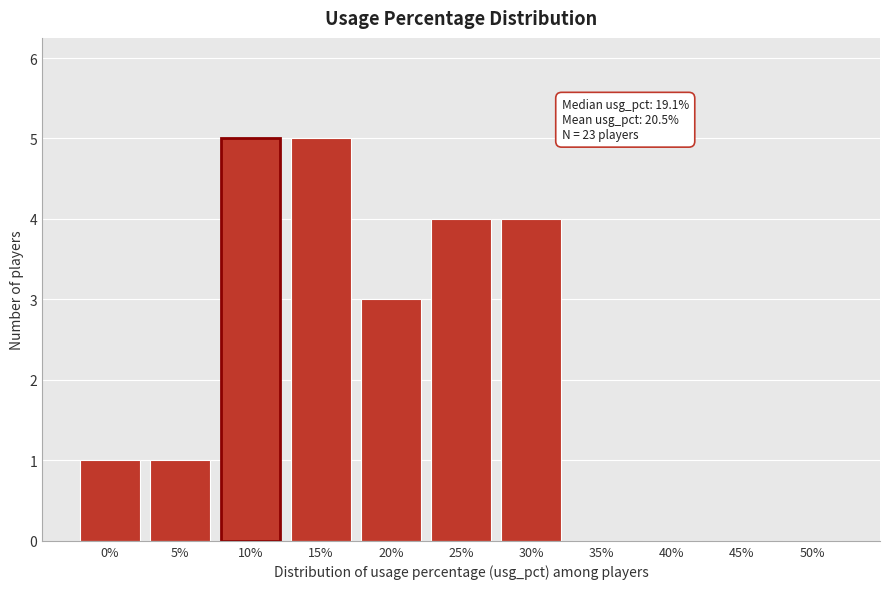

Reading right to left, extract all data points from this chart.

50%=0	45%=0	40%=0	35%=0	30%=4	25%=4	20%=3	15%=5	10%=5	5%=1	0%=1